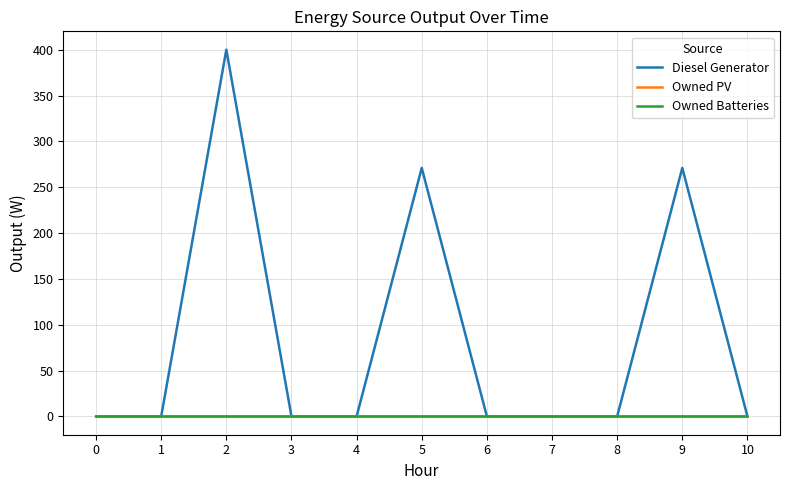

Which series changed the most between 9 and 10?

Diesel Generator